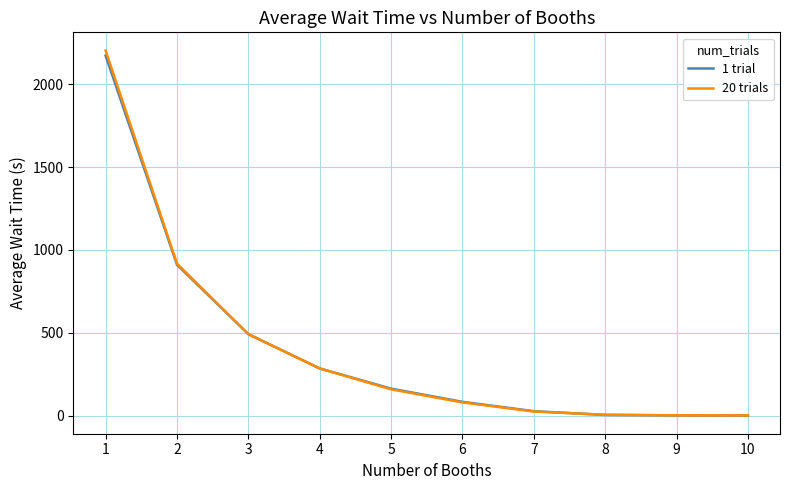

What is the spread (max minus min) of values at 2?

7.3